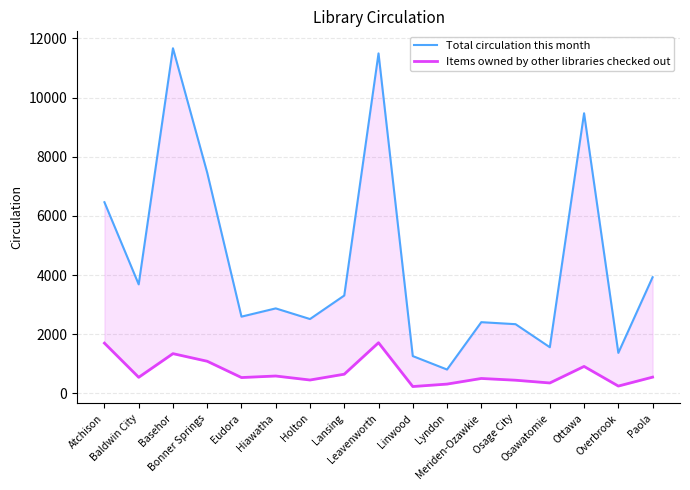

Between Meriden-Ozawkie and Osawatomie, which is larger?

Meriden-Ozawkie